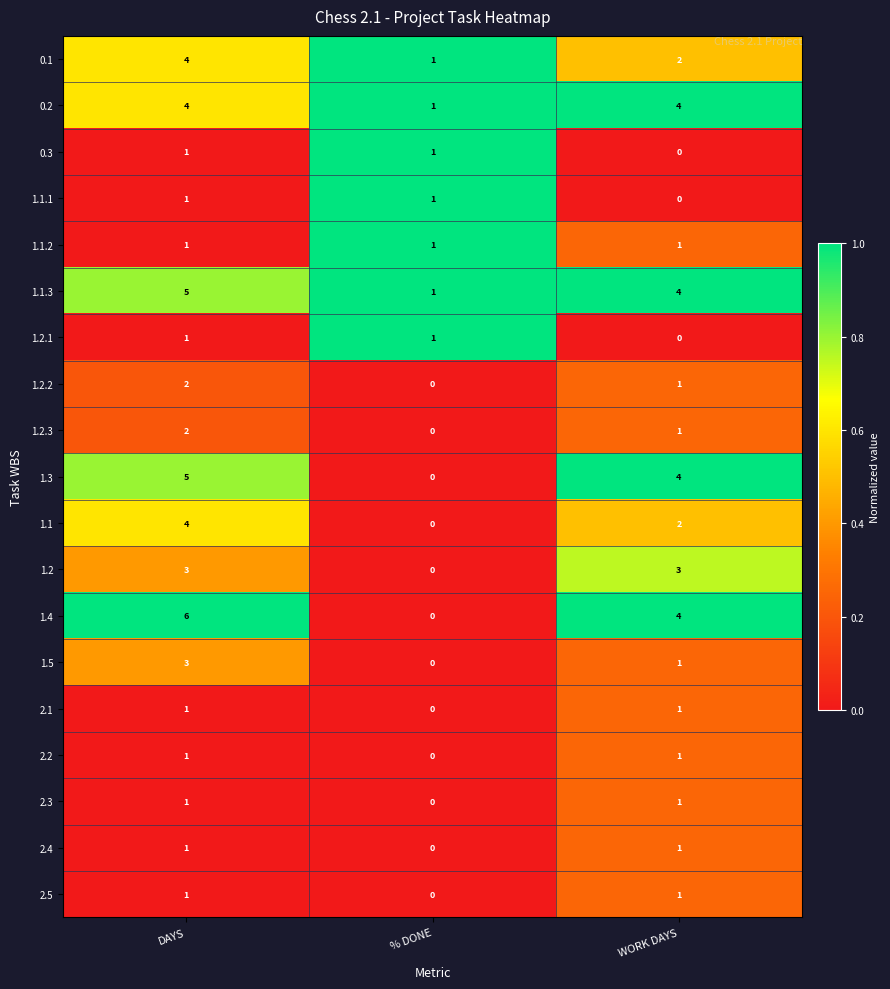

At which category is the sum across all series the highest?

DAYS